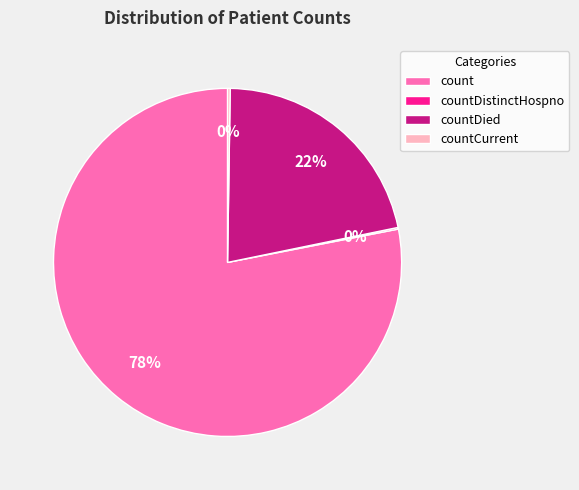

Which category has the biggest portion of the pie?

count